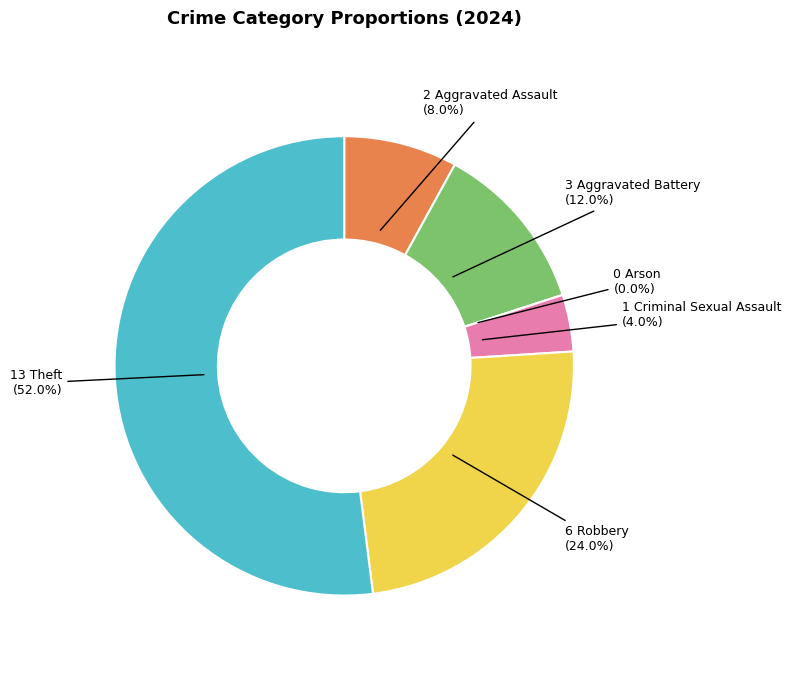

To the nearest percent, what is the difference between the Criminal Sexual Assault and Aggravated Battery slice percentages?

8%